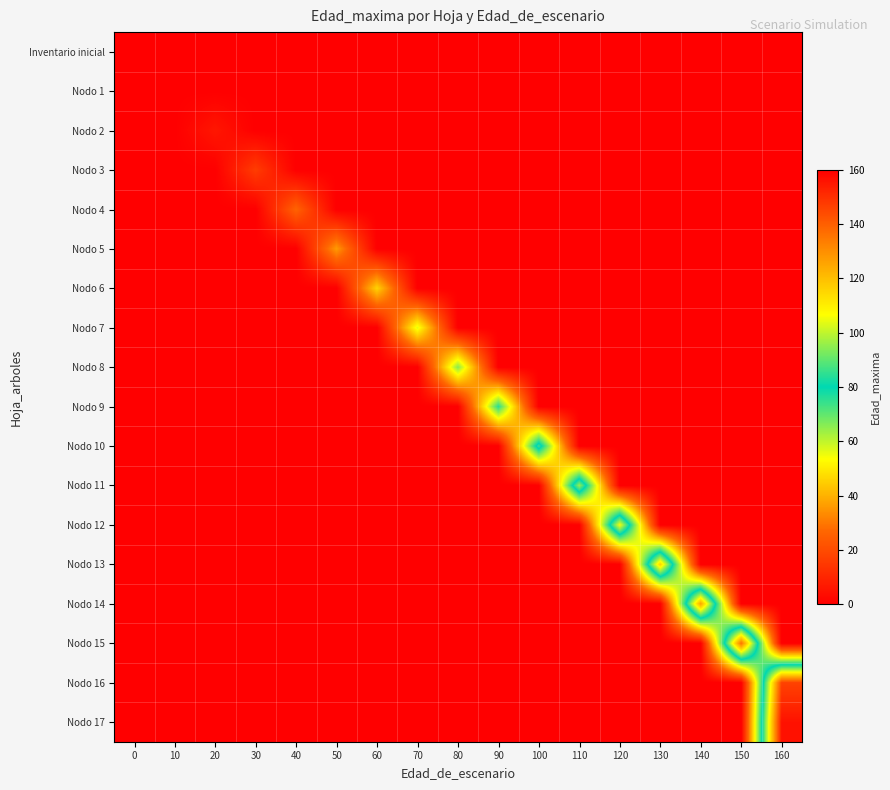

Reading left to right, transcribe all the data shown in this chart.

Inventario inicial: 0=0	10=0	20=0	30=0	40=0	50=0	60=0	70=0	80=0	90=0	100=0	110=0	120=0	130=0	140=0	150=0	160=0
Nodo 1: 0=0	10=0	20=0	30=0	40=0	50=0	60=0	70=0	80=0	90=0	100=0	110=0	120=0	130=0	140=0	150=0	160=0
Nodo 2: 0=0	10=0	20=6	30=0	40=0	50=0	60=0	70=0	80=0	90=0	100=0	110=0	120=0	130=0	140=0	150=0	160=0
Nodo 3: 0=0	10=0	20=0	30=16	40=0	50=0	60=0	70=0	80=0	90=0	100=0	110=0	120=0	130=0	140=0	150=0	160=0
Nodo 4: 0=0	10=0	20=0	30=0	40=26	50=0	60=0	70=0	80=0	90=0	100=0	110=0	120=0	130=0	140=0	150=0	160=0
Nodo 5: 0=0	10=0	20=0	30=0	40=0	50=36	60=0	70=0	80=0	90=0	100=0	110=0	120=0	130=0	140=0	150=0	160=0
Nodo 6: 0=0	10=0	20=0	30=0	40=0	50=0	60=46	70=0	80=0	90=0	100=0	110=0	120=0	130=0	140=0	150=0	160=0
Nodo 7: 0=0	10=0	20=0	30=0	40=0	50=0	60=0	70=56	80=0	90=0	100=0	110=0	120=0	130=0	140=0	150=0	160=0
Nodo 8: 0=0	10=0	20=0	30=0	40=0	50=0	60=0	70=0	80=66	90=0	100=0	110=0	120=0	130=0	140=0	150=0	160=0
Nodo 9: 0=0	10=0	20=0	30=0	40=0	50=0	60=0	70=0	80=0	90=76	100=0	110=0	120=0	130=0	140=0	150=0	160=0
Nodo 10: 0=0	10=0	20=0	30=0	40=0	50=0	60=0	70=0	80=0	90=0	100=86	110=0	120=0	130=0	140=0	150=0	160=0
Nodo 11: 0=0	10=0	20=0	30=0	40=0	50=0	60=0	70=0	80=0	90=0	100=0	110=96	120=0	130=0	140=0	150=0	160=0
Nodo 12: 0=0	10=0	20=0	30=0	40=0	50=0	60=0	70=0	80=0	90=0	100=0	110=0	120=106	130=0	140=0	150=0	160=0
Nodo 13: 0=0	10=0	20=0	30=0	40=0	50=0	60=0	70=0	80=0	90=0	100=0	110=0	120=0	130=116	140=0	150=0	160=0
Nodo 14: 0=0	10=0	20=0	30=0	40=0	50=0	60=0	70=0	80=0	90=0	100=0	110=0	120=0	130=0	140=126	150=0	160=0
Nodo 15: 0=0	10=0	20=0	30=0	40=0	50=0	60=0	70=0	80=0	90=0	100=0	110=0	120=0	130=0	140=0	150=136	160=0
Nodo 16: 0=0	10=0	20=0	30=0	40=0	50=0	60=0	70=0	80=0	90=0	100=0	110=0	120=0	130=0	140=0	150=0	160=146
Nodo 17: 0=0	10=0	20=0	30=0	40=0	50=0	60=0	70=0	80=0	90=0	100=0	110=0	120=0	130=0	140=0	150=0	160=156